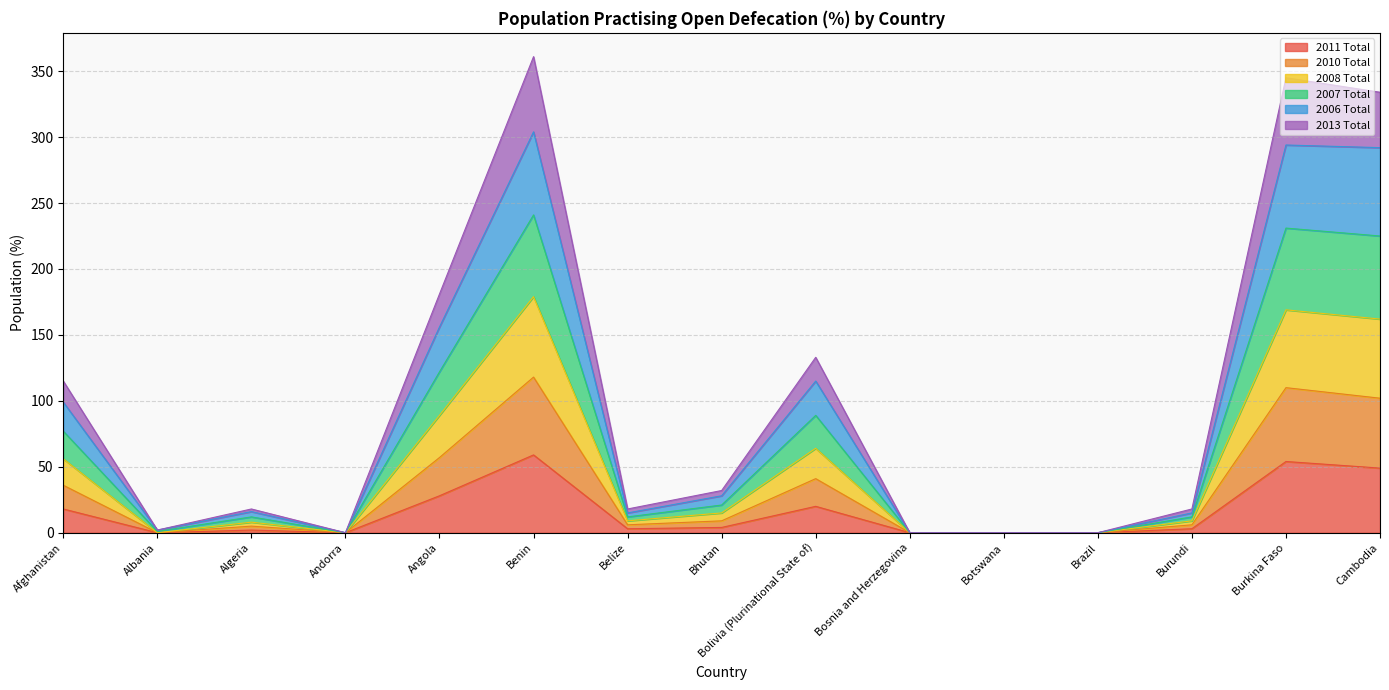

At which category does 2011 Total reach its first local valley?

Albania